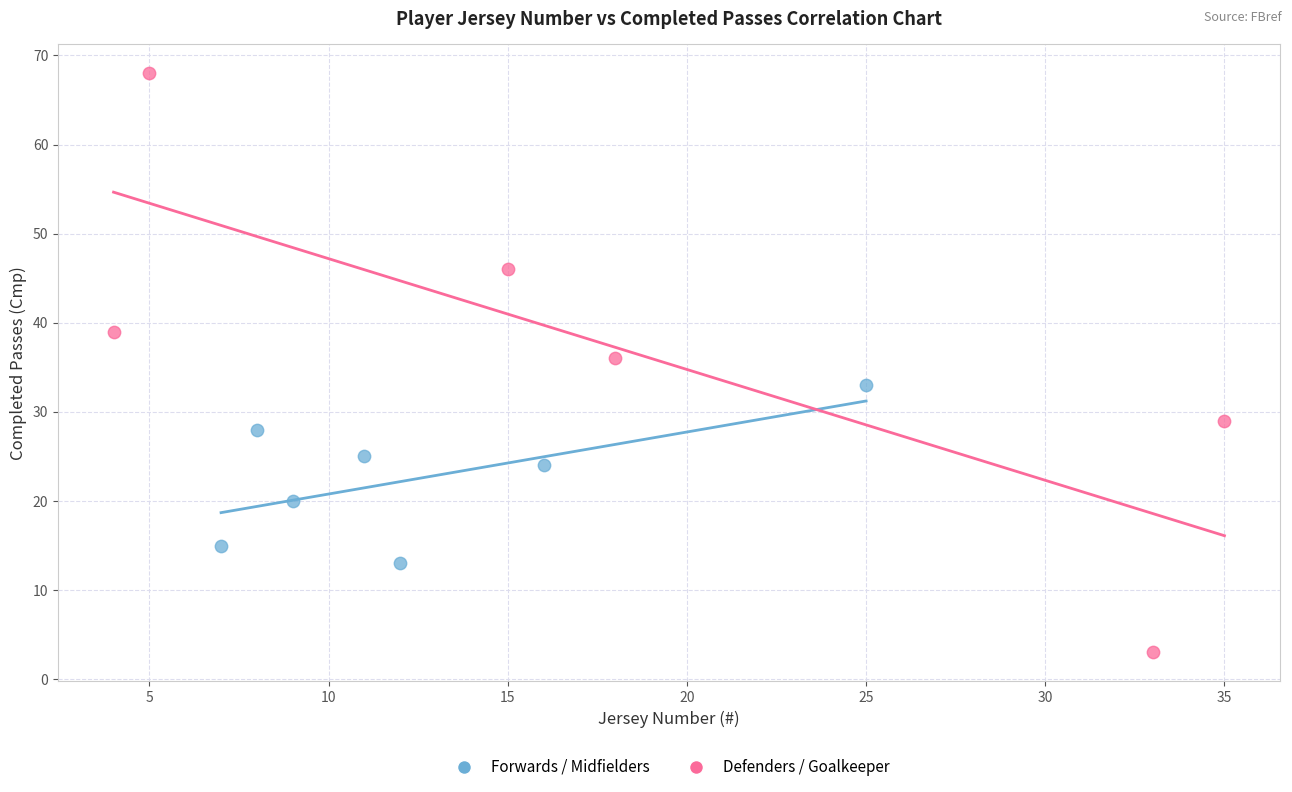

Which series reaches the maximum Y coordinate?

Defenders / Goalkeeper